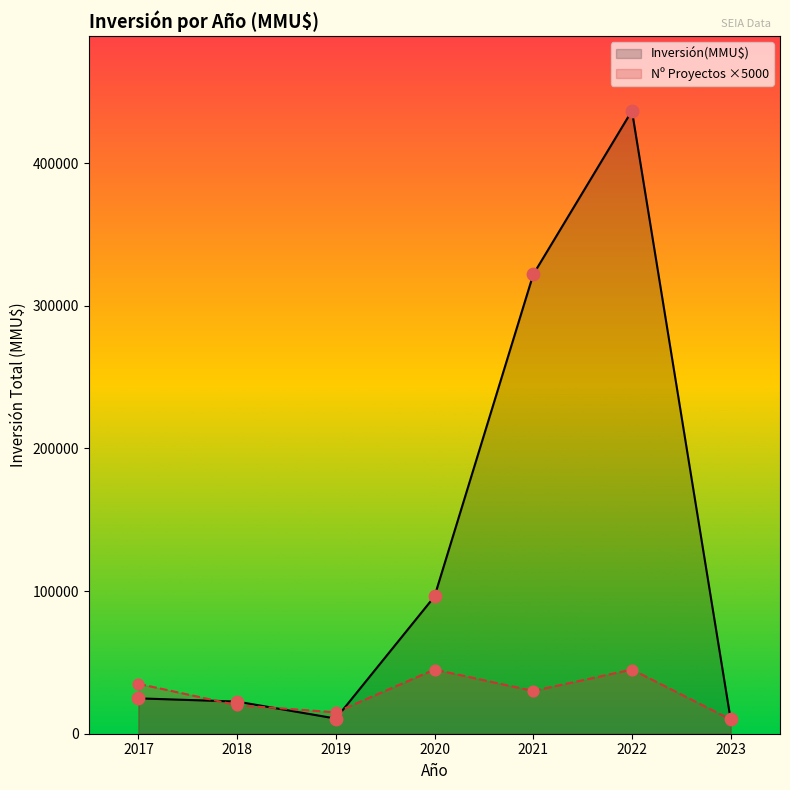

What is the spread (max minus min) of values at 2021?

292000